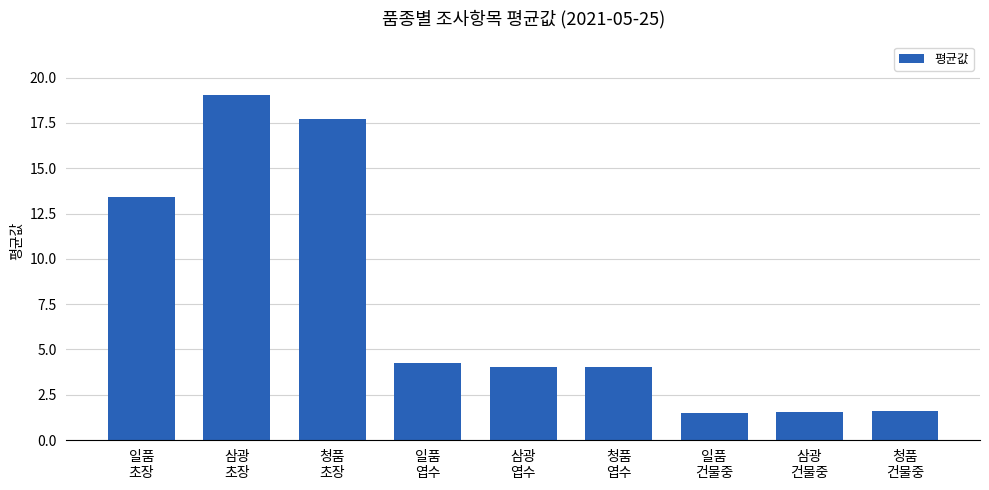

What is the sum of all values?

67.2